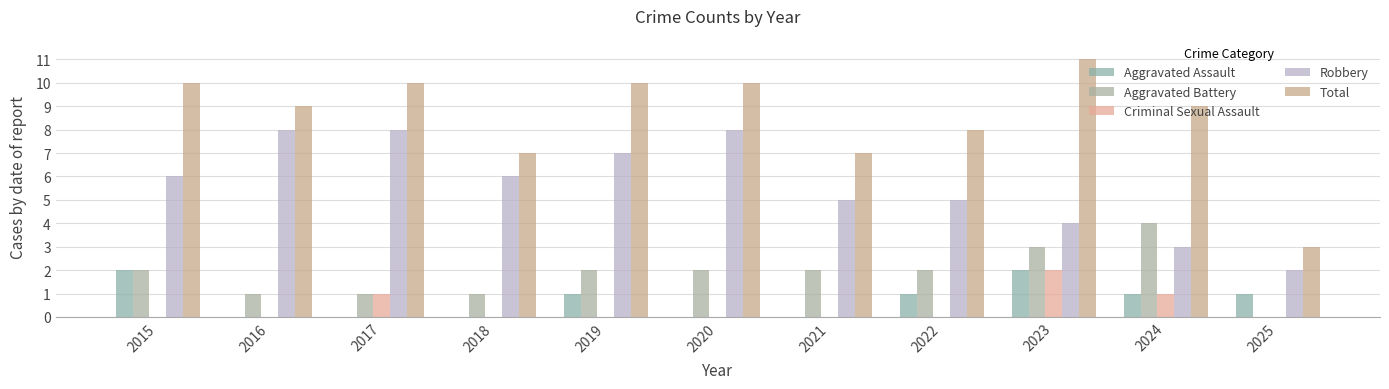

What are all the series names shown in the legend?

Aggravated Assault, Aggravated Battery, Criminal Sexual Assault, Robbery, Total